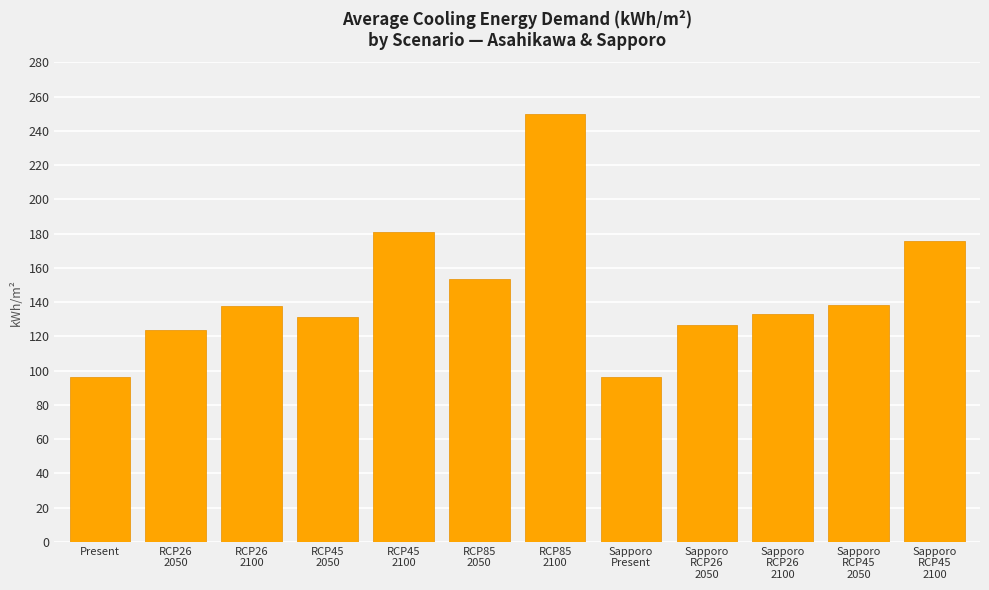

What is the difference between the second highest and minimum values?

84.8